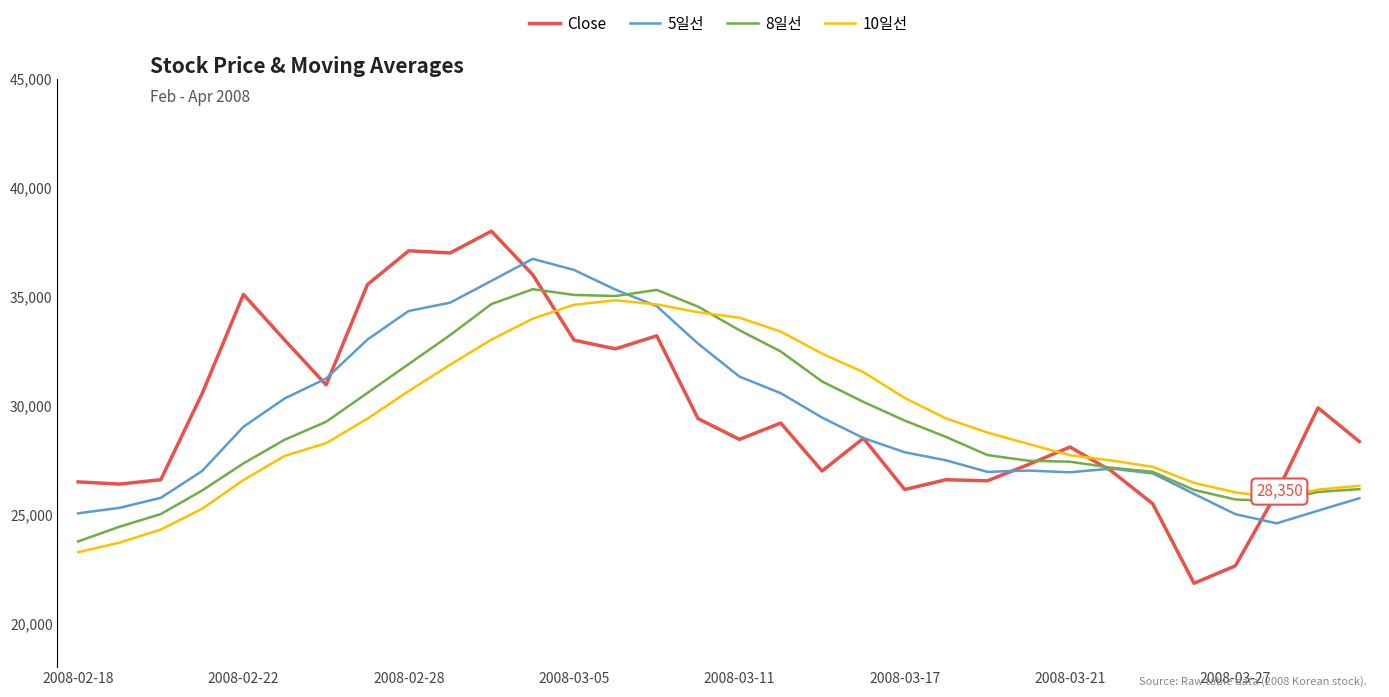

At how many categories does at least one series exceed 23554?

32